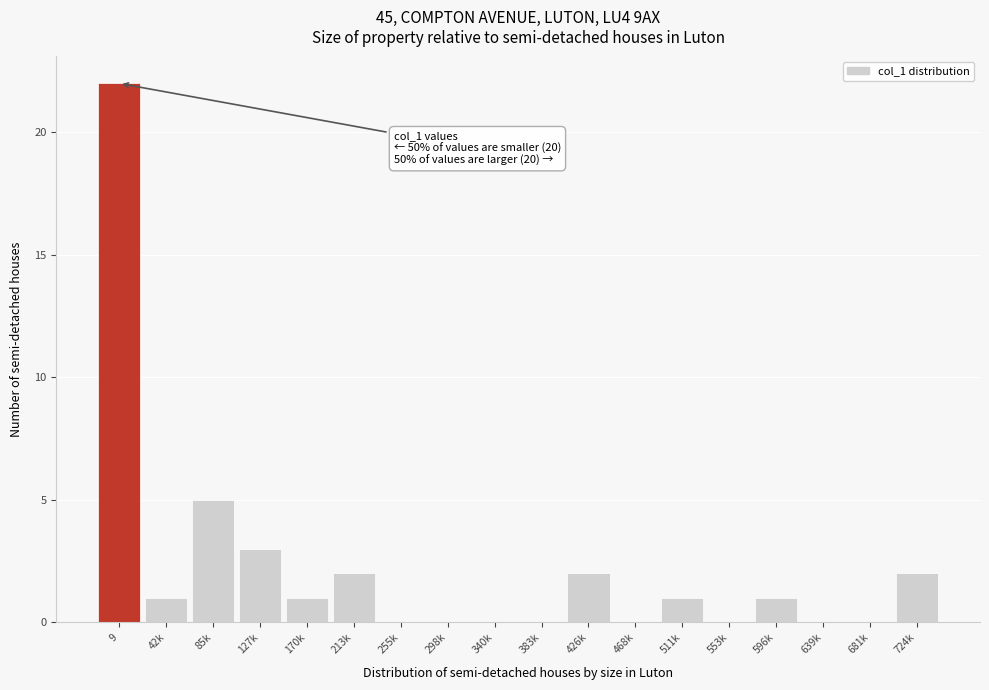

Reading right to left, transcribe all the data shown in this chart.

724k=2	681k=0	639k=0	596k=1	553k=0	511k=1	468k=0	426k=2	383k=0	340k=0	298k=0	255k=0	213k=2	170k=1	127k=3	85k=5	42k=1	9=22